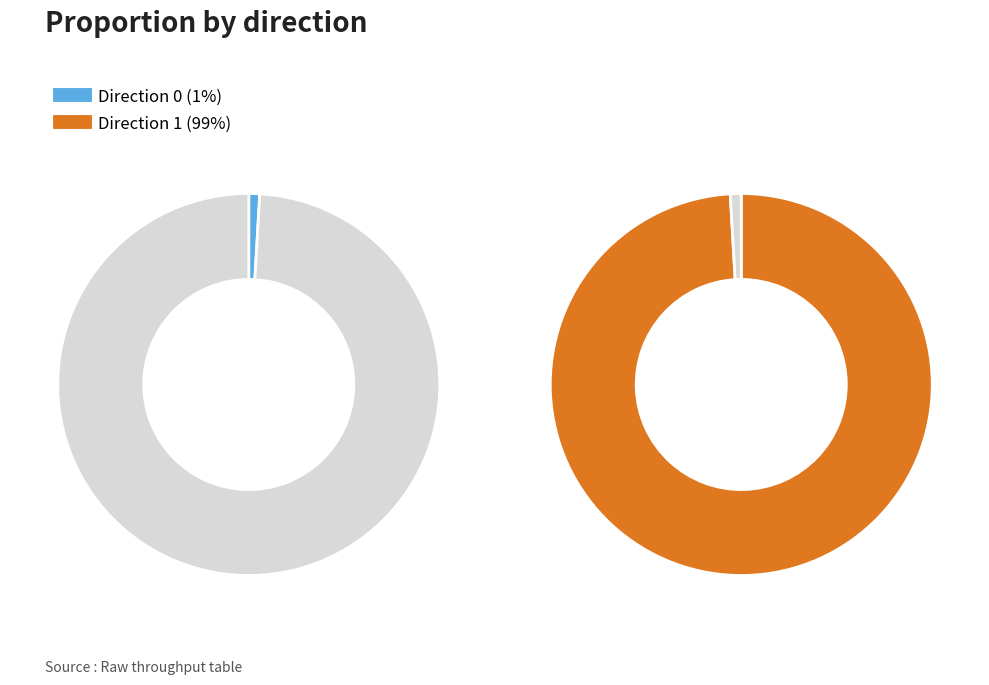

Is it true that 1 is 99% of the pie?

True